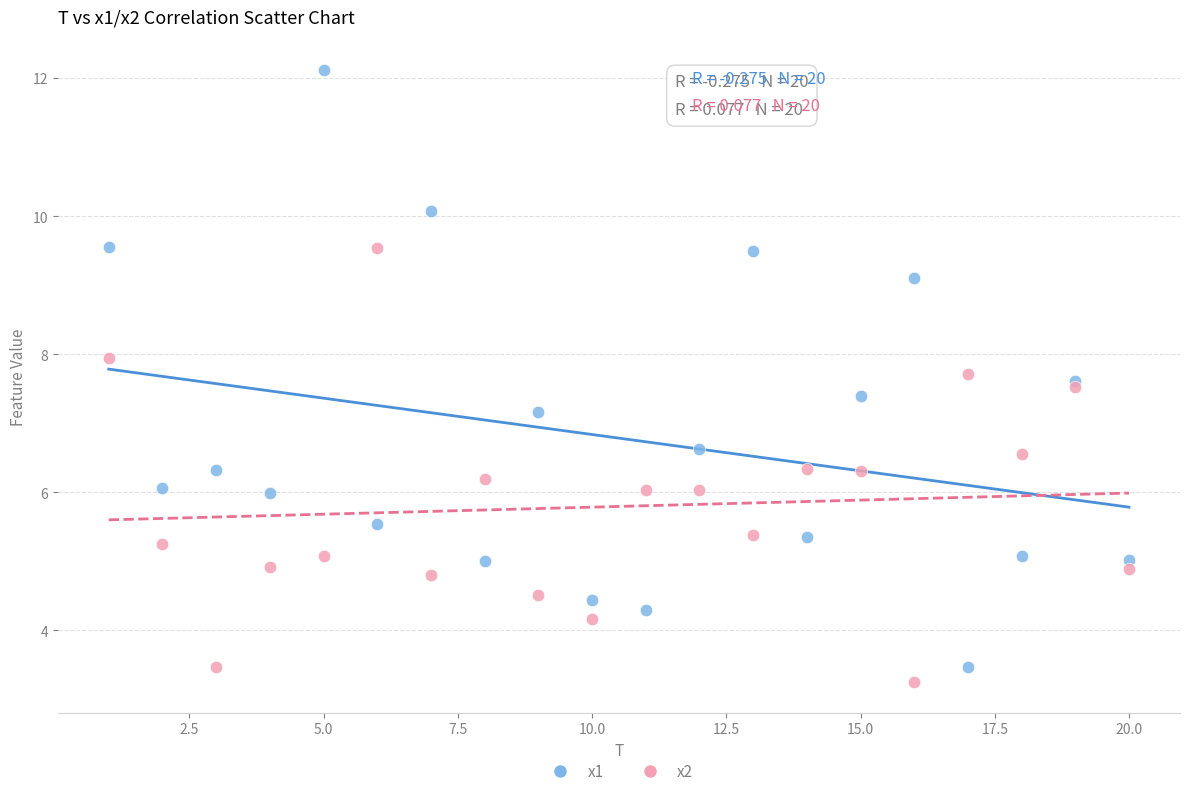

Which series has the widest spread of Y values?

x1